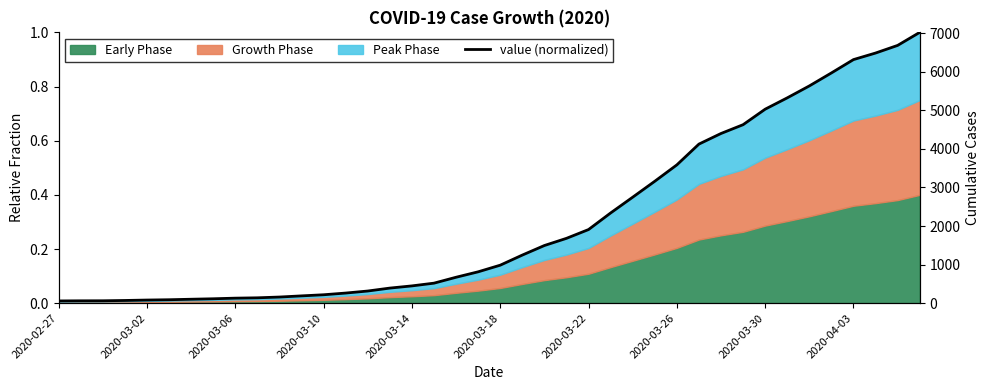

What is the sum of the values at 2020-04-03 and 28?

0.5